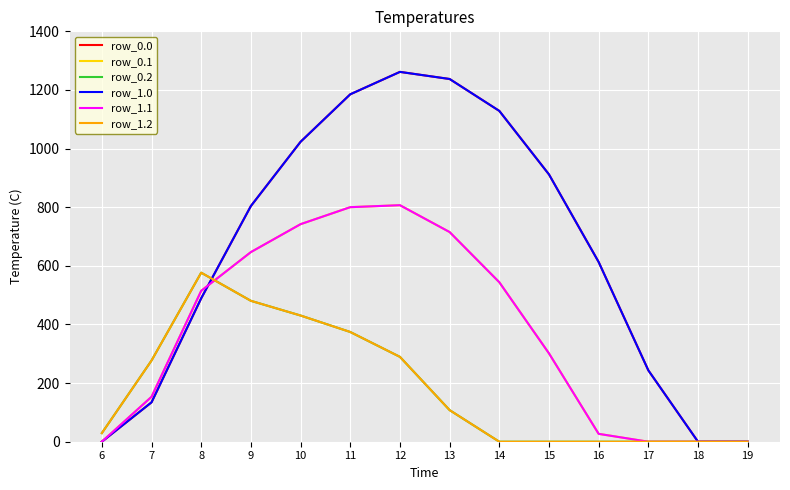

Does the chart display data point markers on the line(s)?

No